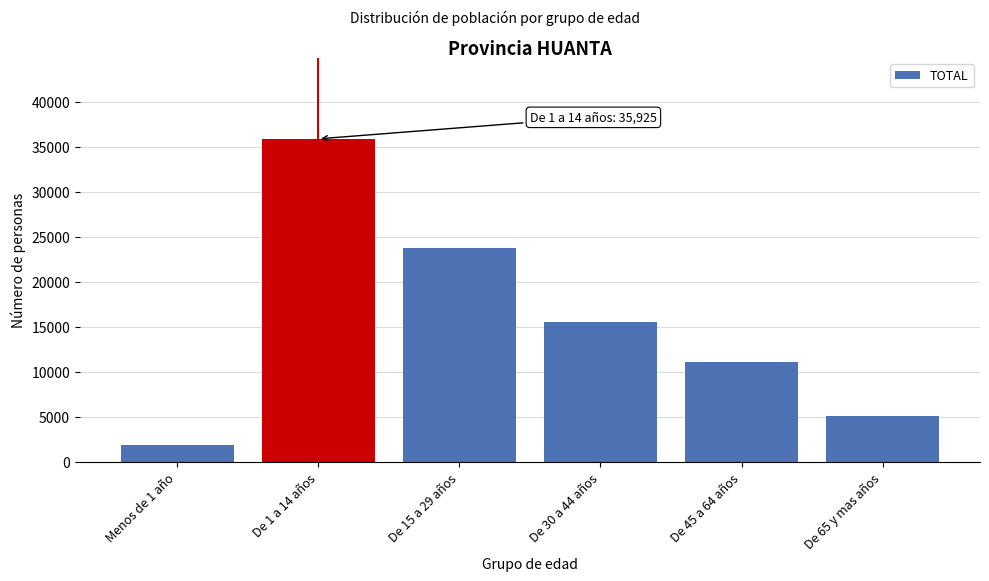

Reading right to left, list all the values displayed in this chart.

De 65 y mas años=5093	De 45 a 64 años=11087	De 30 a 44 años=15563	De 15 a 29 años=23807	De 1 a 14 años=35925	Menos de 1 año=1885